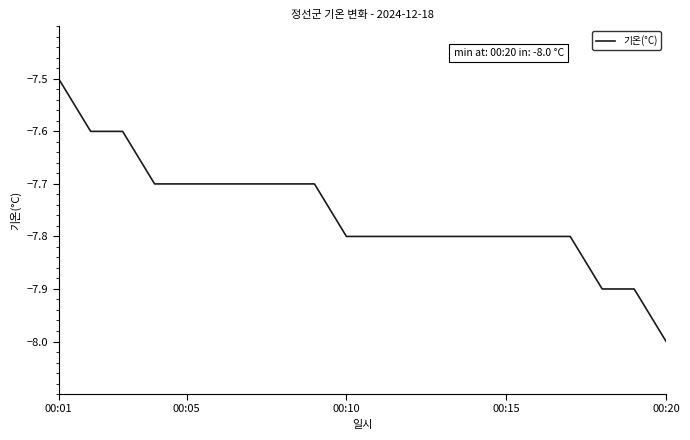

What is the greatest value displayed?

-7.5